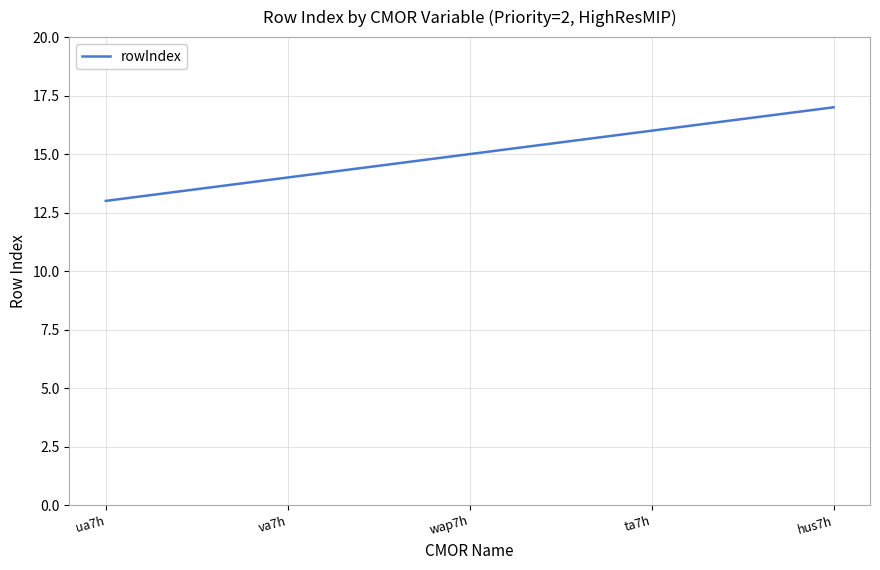

Is this an area chart (filled region under the line)?

No